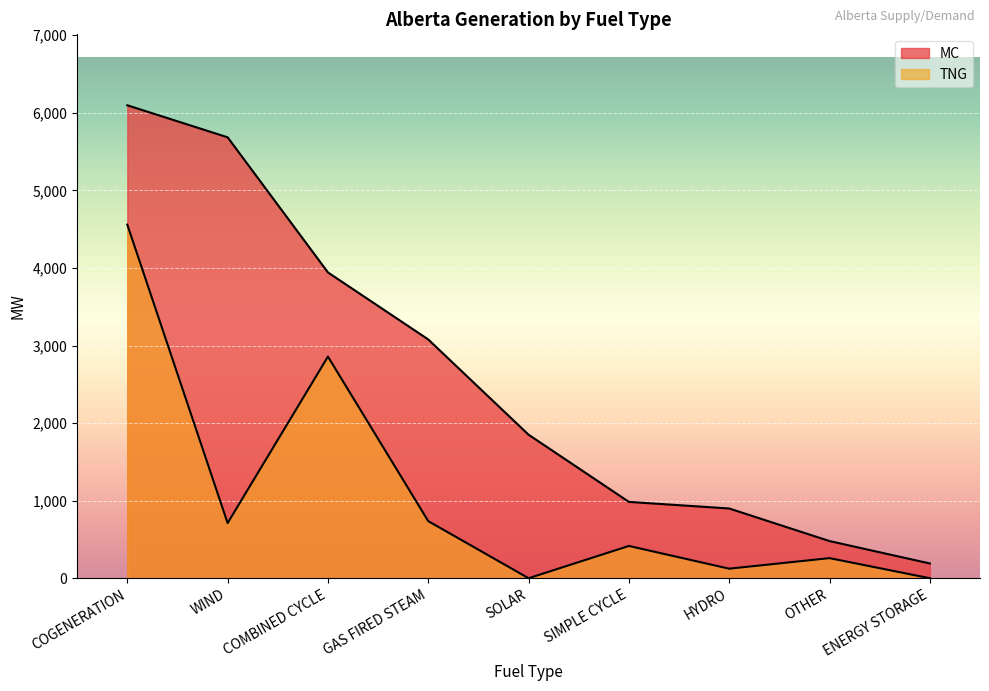

How many lines are shown in the chart?

2